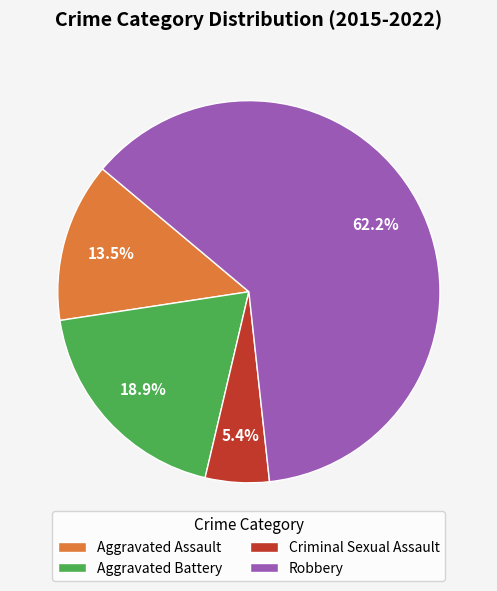

To the nearest percent, what percentage of the pie is Aggravated Battery?

19%